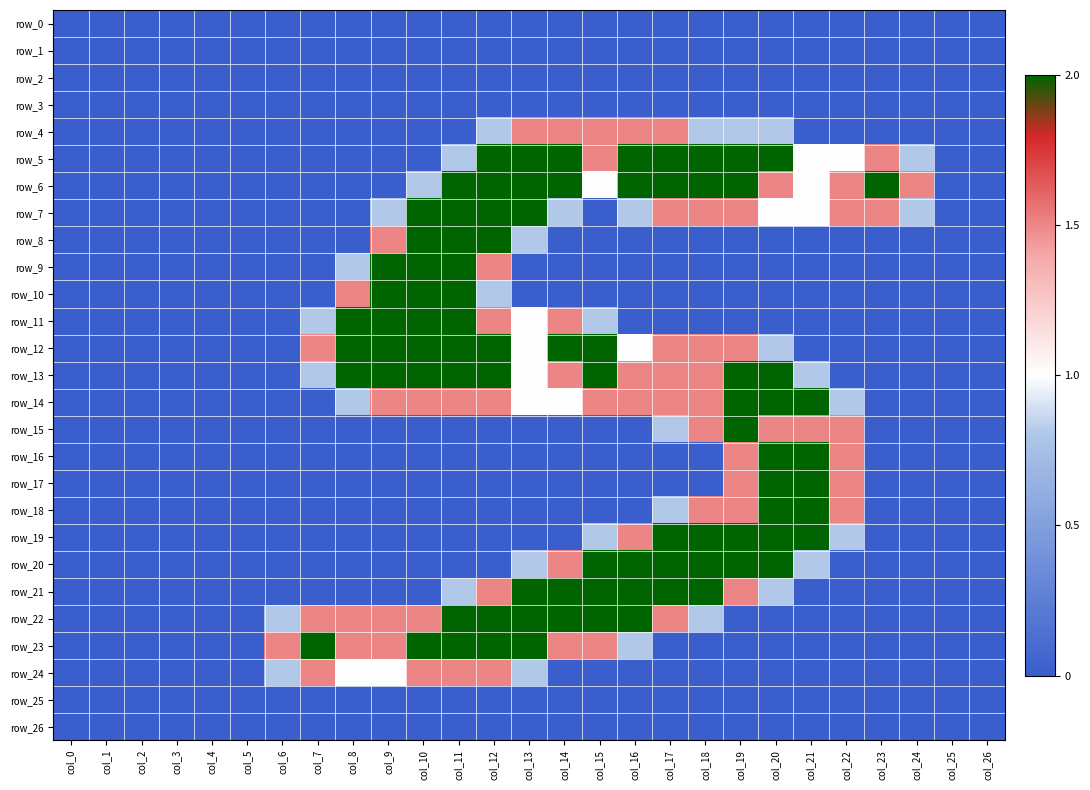

What is the maximum value for row_6?

2.0